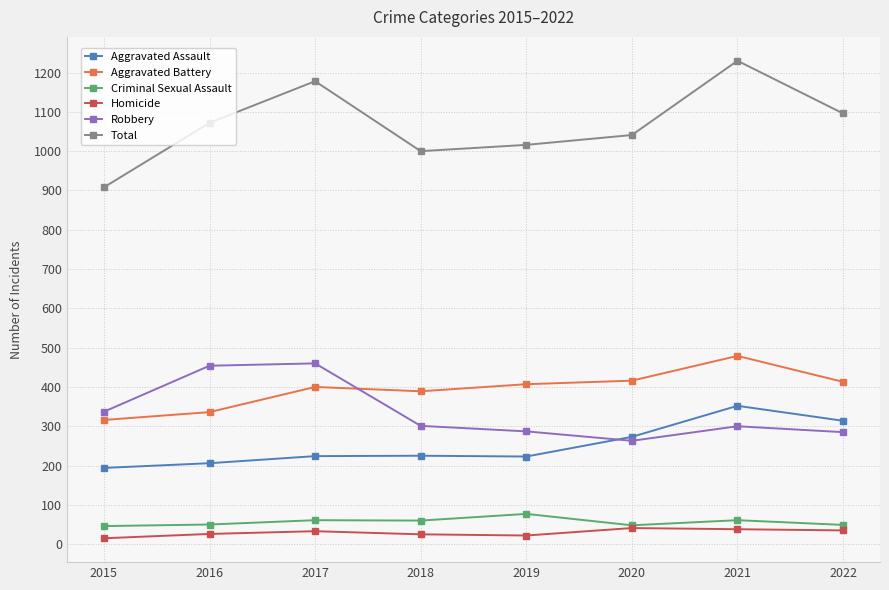

Which series has the largest total across all categories?

Total